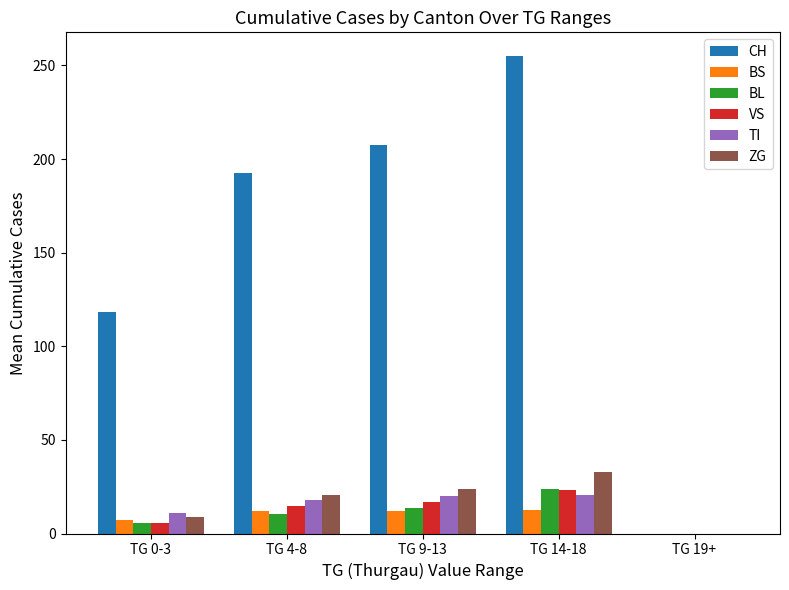

What is the maximum value shown in the chart?

254.9